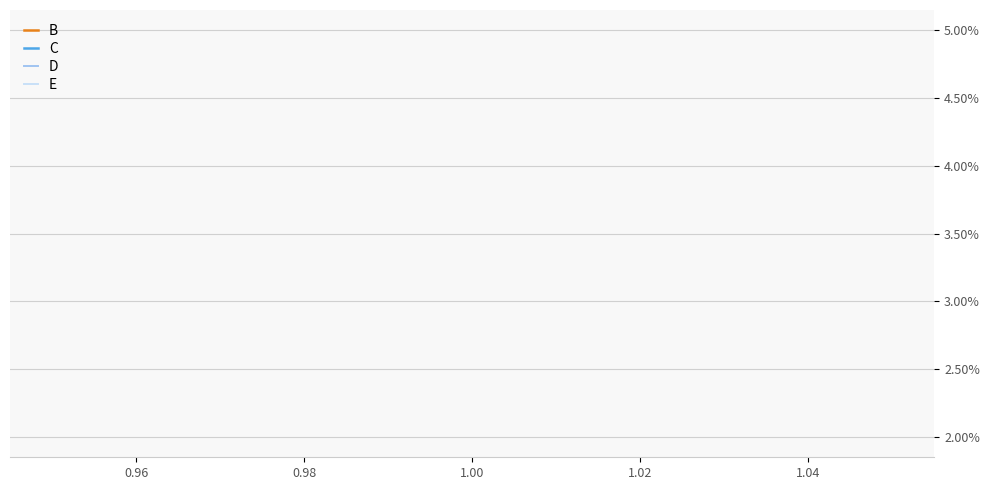

How many lines are shown in the chart?

4